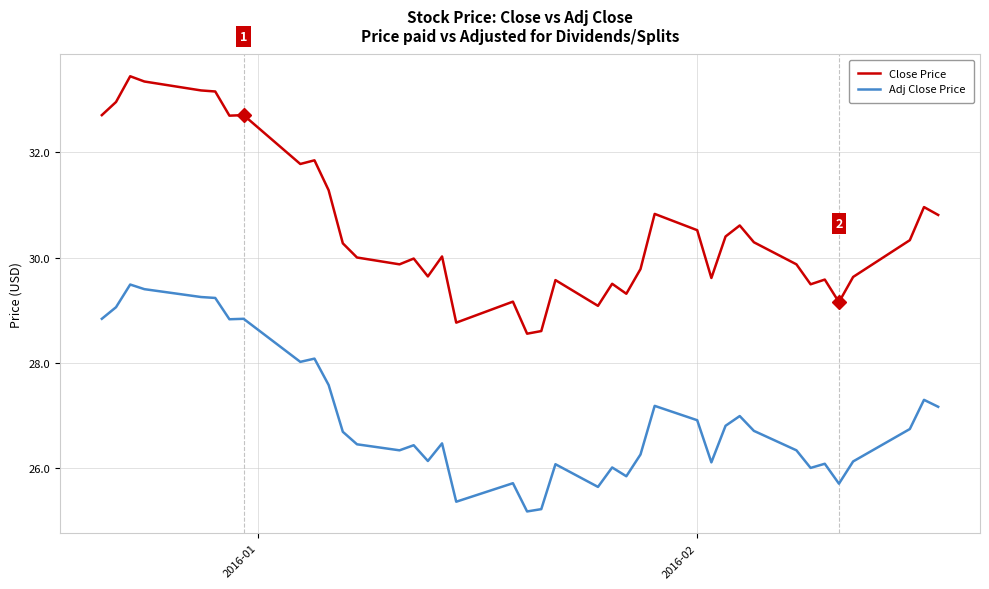

Count the number of data series in this chart.

2